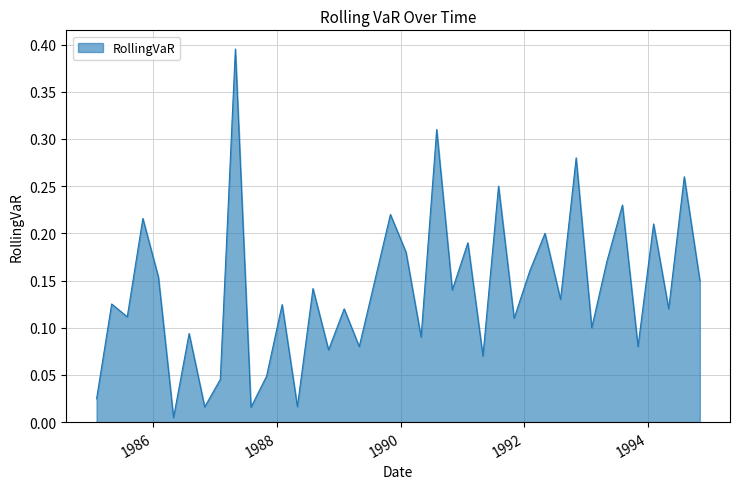

Count the number of categories in the chart.

40